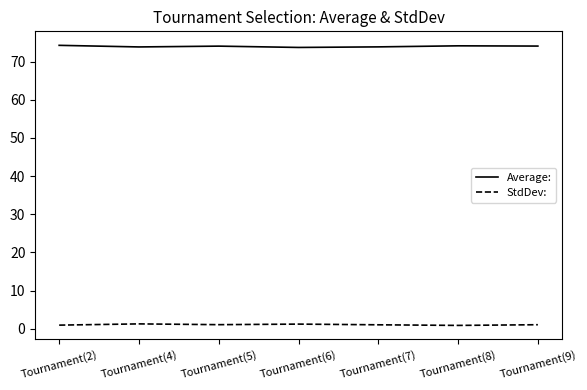

What is the difference between the highest and lowest values at Tournament(9)?

73.0